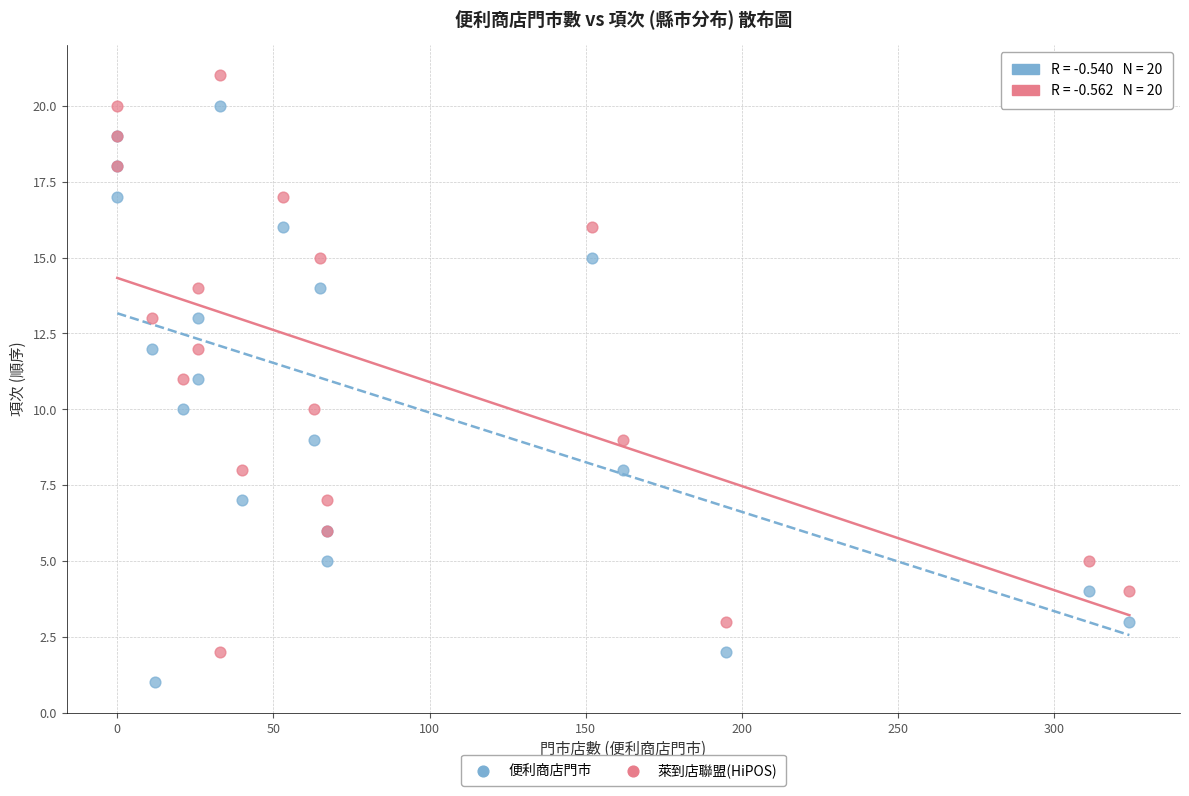

Which series contains the lowest Y value?

便利商店門市